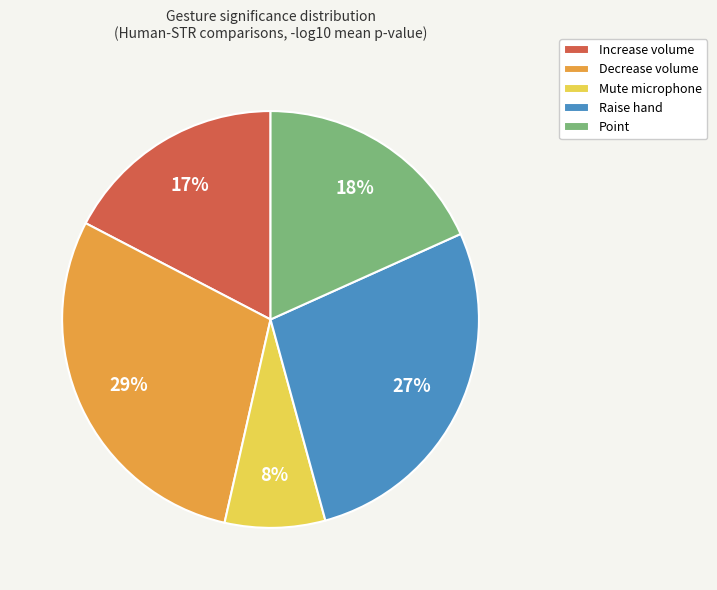

Which slice is the smallest?

Mute microphone